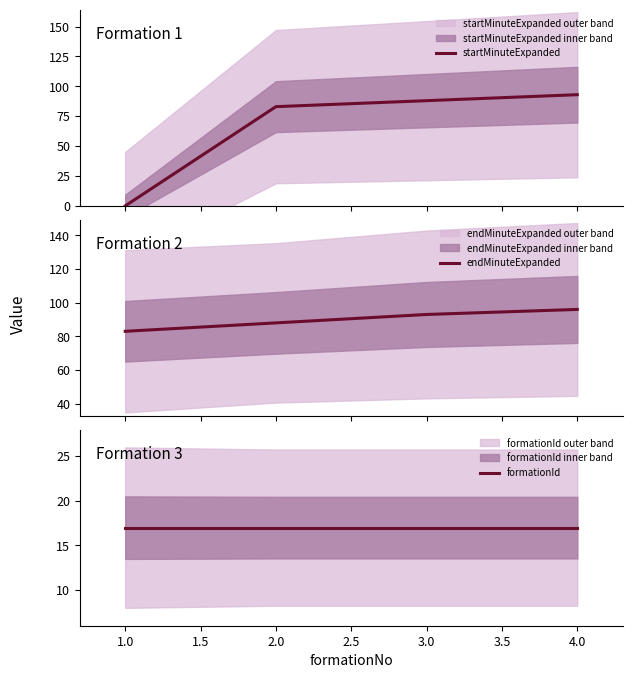

What is the greatest value displayed?

96